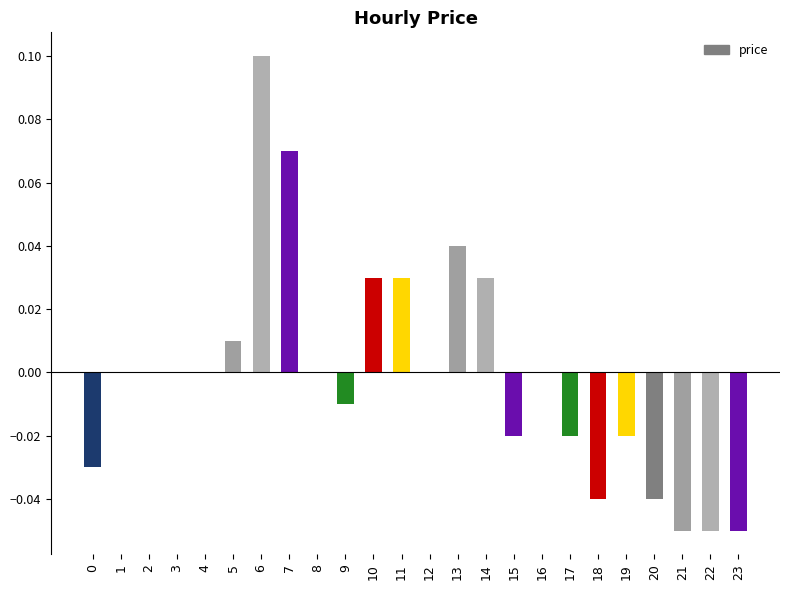

Are the bars horizontal?

No